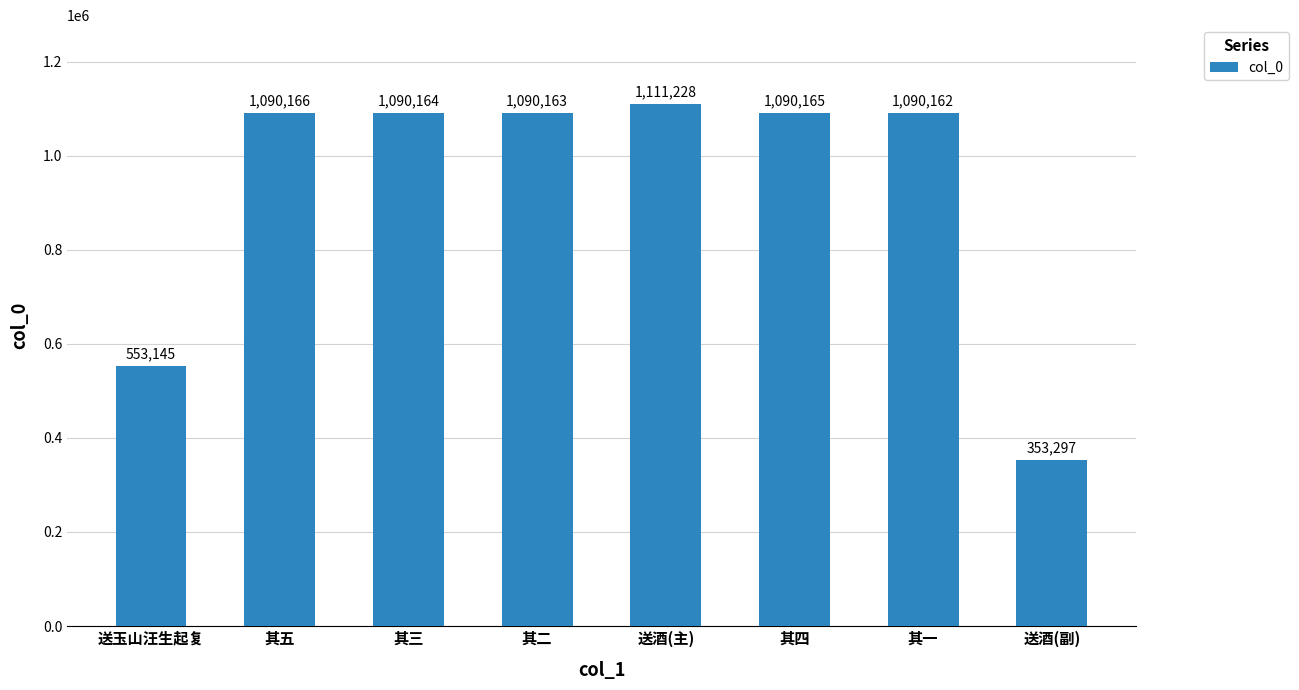

List the labels in order of value, smallest first.

送酒(副), 送玉山汪生起复, 其一, 其二, 其三, 其四, 其五, 送酒(主)